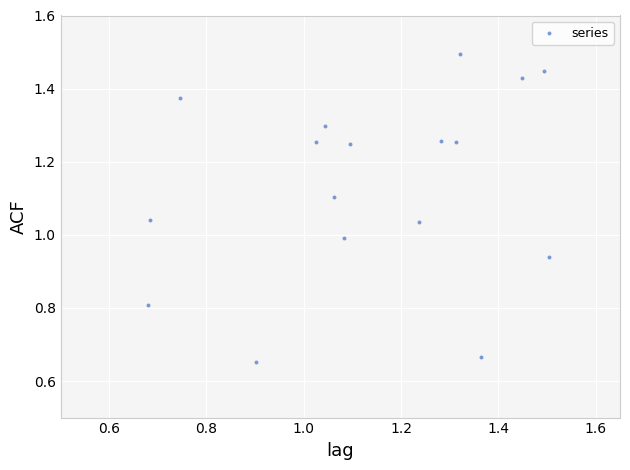

What is the range of X values (max minus min)?

0.8